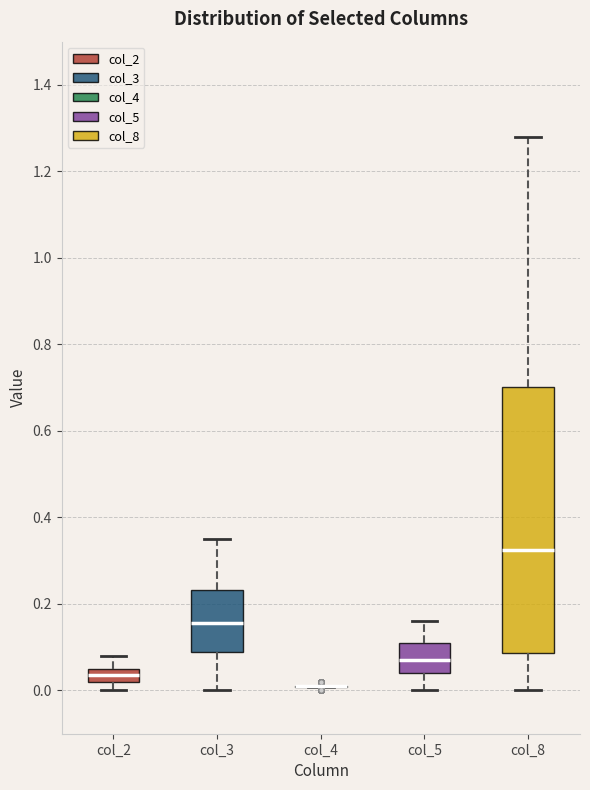

Reading left to right, transcribe this box plot: for each box, give where its median line is, the range the box spans, and where its two whiskers end, as read against the y-axis. The values are not printed on the chart, so give them approximately, as read against the axis.

col_2: median 0.04, box 0.02 to 0.06, whiskers 0.00 to 0.08
col_3: median 0.16, box 0.10 to 0.24, whiskers 0.00 to 0.36
col_4: box collapsed to a line at 0.02, whiskers 0.00 to 0.02
col_5: median 0.08, box 0.04 to 0.12, whiskers 0.00 to 0.16
col_8: median 0.32, box 0.08 to 0.70, whiskers 0.00 to 1.28